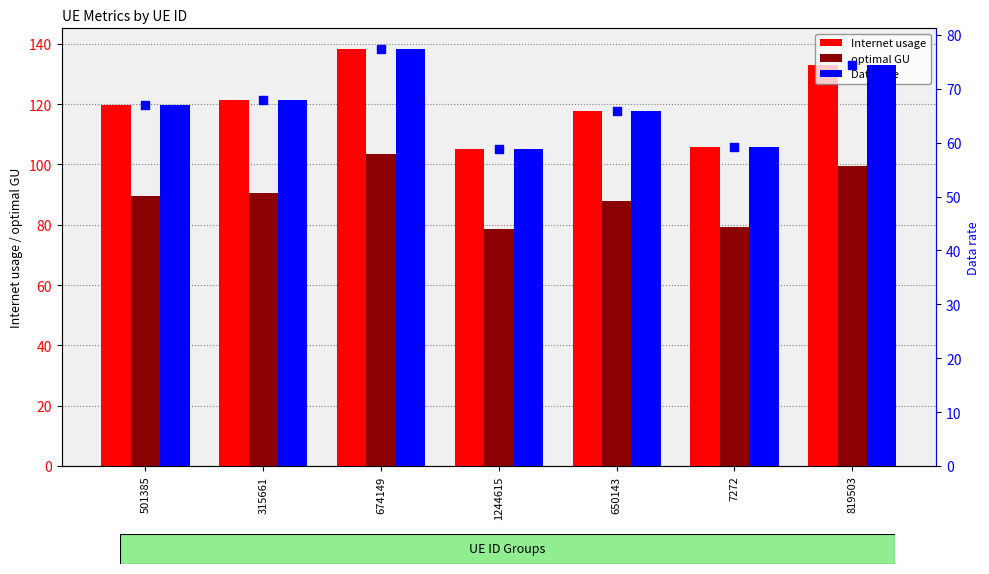

Which series contains the highest Y value?

Internet usage